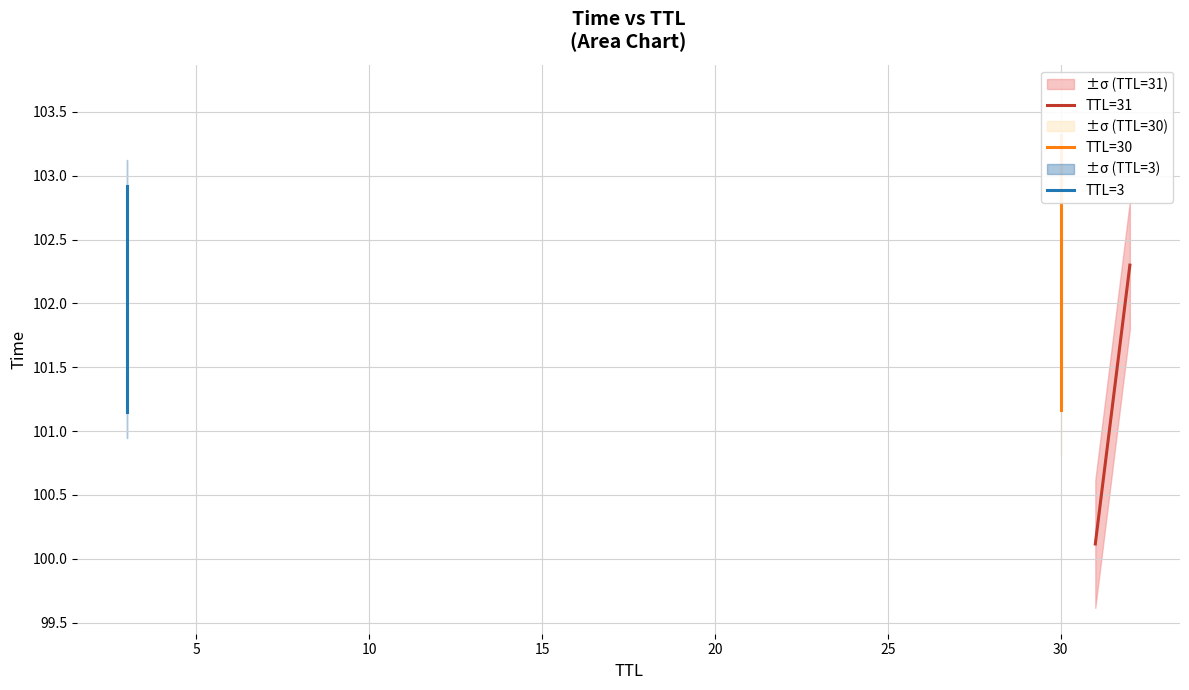

Reading left to right, extract all data points from this chart.

TTL=31: 100.1	102.3
TTL=30: 101.2	103.3
TTL=3: 101.1	102.9